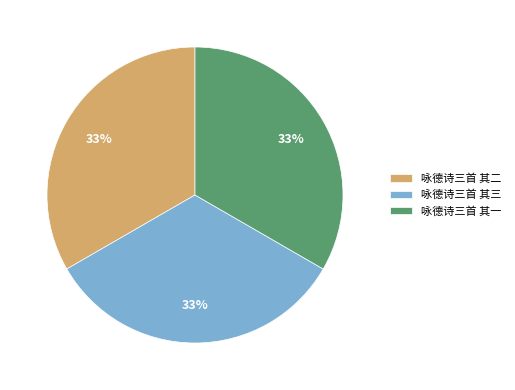

To the nearest percent, what portion does 咏德诗三首 其三 represent?

33%